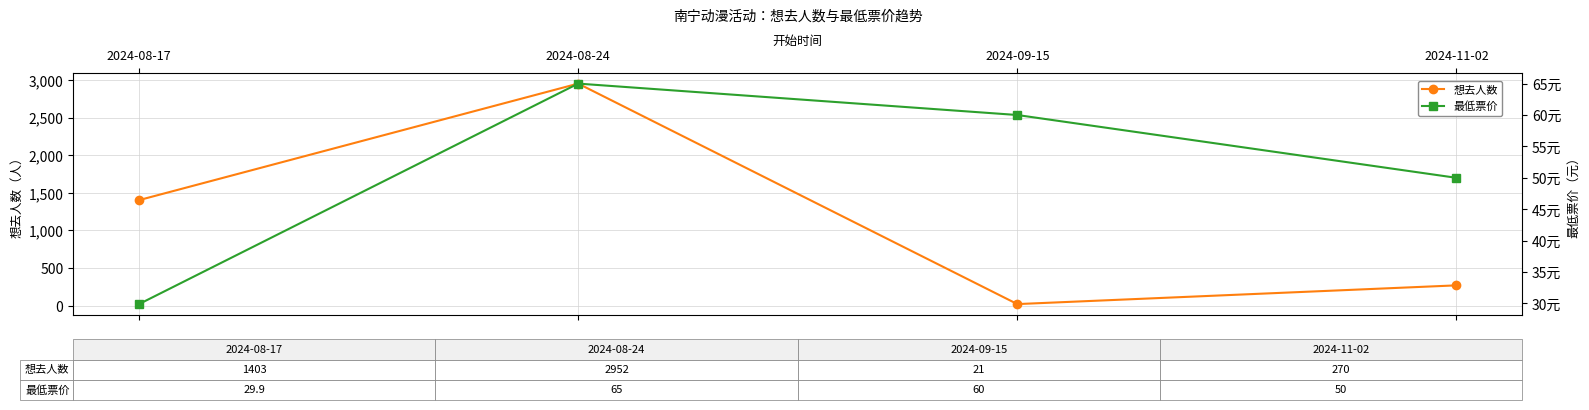

What is the sum of all 想去人数 values?

4646